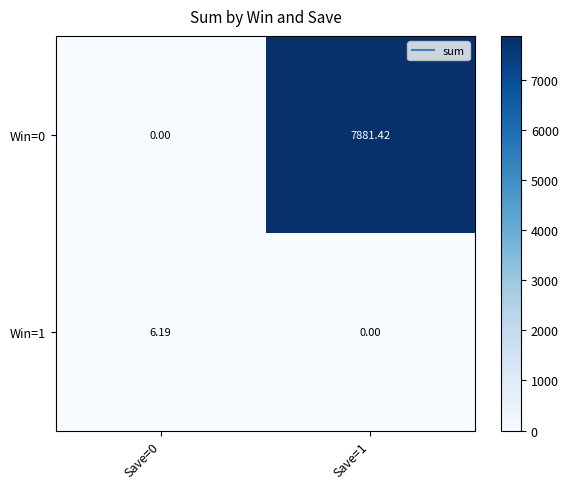

Reading right to left, extract all data points from this chart.

Win=0: Save=1=7881.4	Save=0=0.0
Win=1: Save=1=0.0	Save=0=6.2